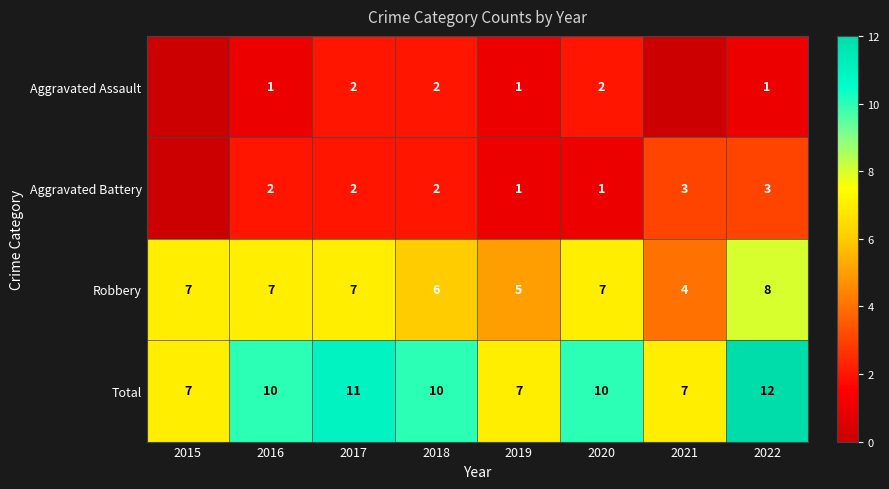

What is the approximate value of Robbery at 2020?

7